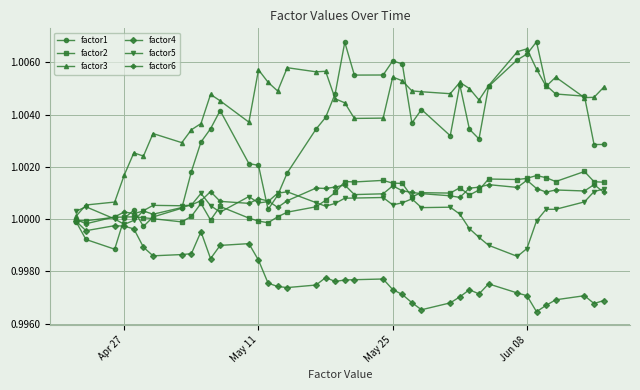

Which series has the largest total across all categories?

factor3